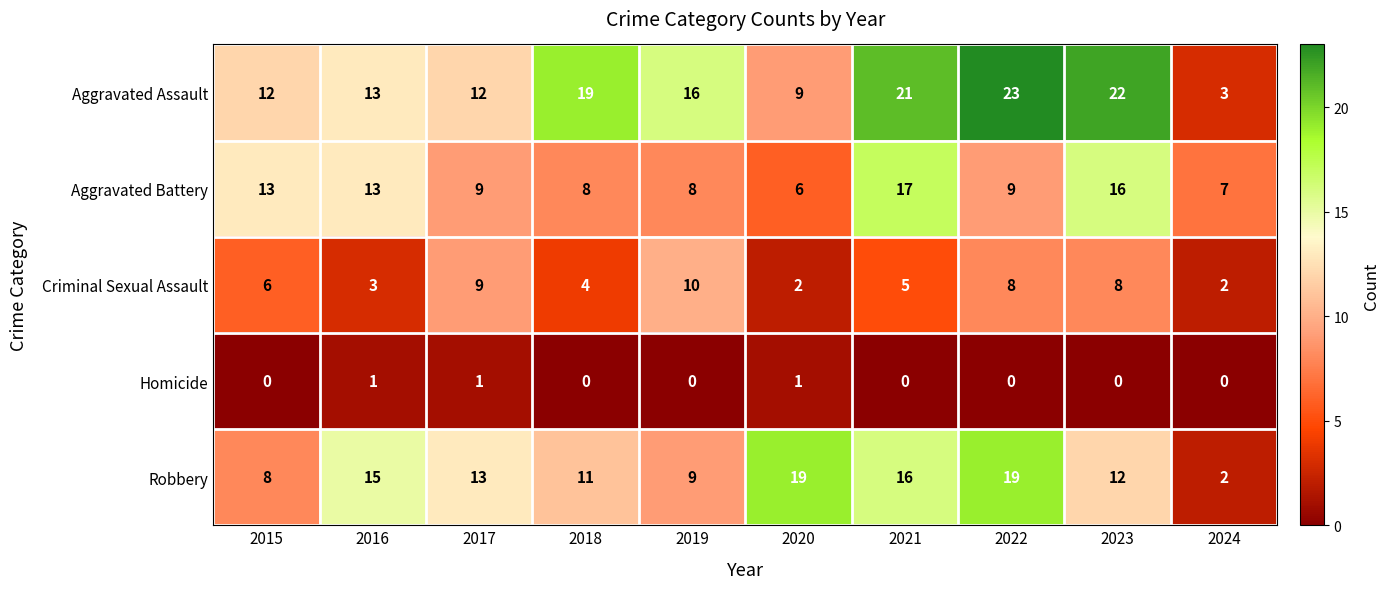

Which category has the lowest value in the Robbery series?

2024